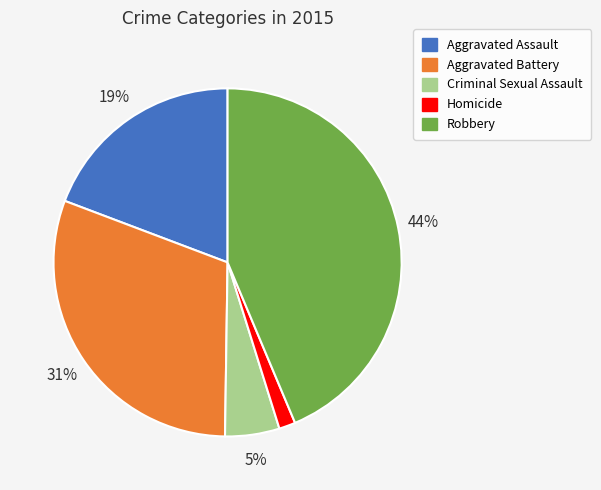

How many segments does this pie chart have?

5